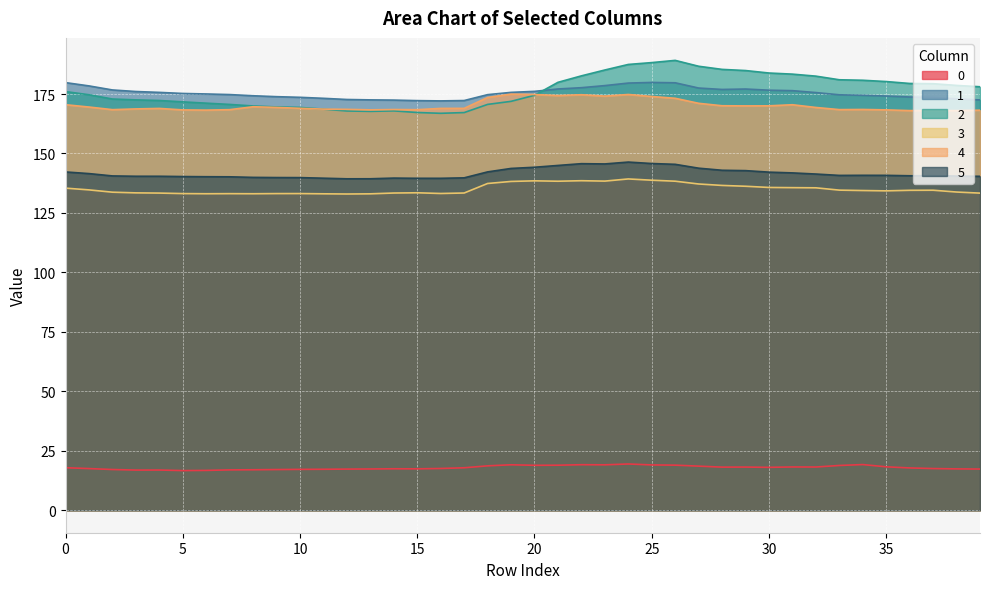

Where is the first local maximum for 5?

14